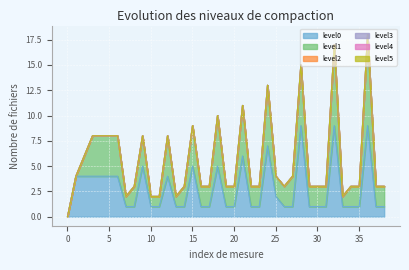

Which series has the largest total across all categories?

level1